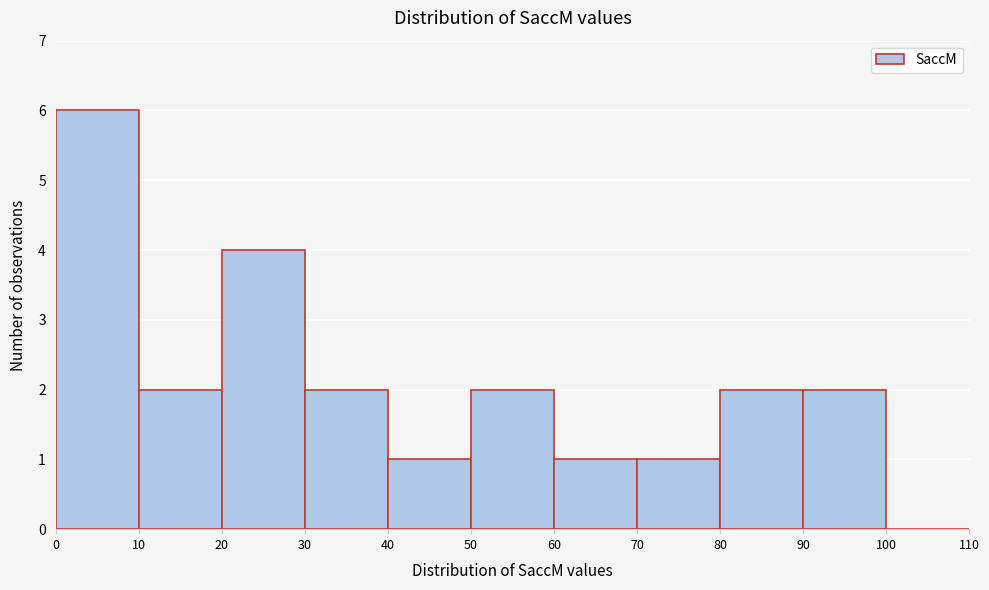

Reading left to right, transcribe this chart: for each bar, give the range it covers on the x-axis and its height. The values are not printed on the chart, so give them approximately, as read against the axis.

0 to 10: 6
10 to 20: 2
20 to 30: 4
30 to 40: 2
40 to 50: 1
50 to 60: 2
60 to 70: 1
70 to 80: 1
80 to 90: 2
90 to 100: 2
100 to 110: 0